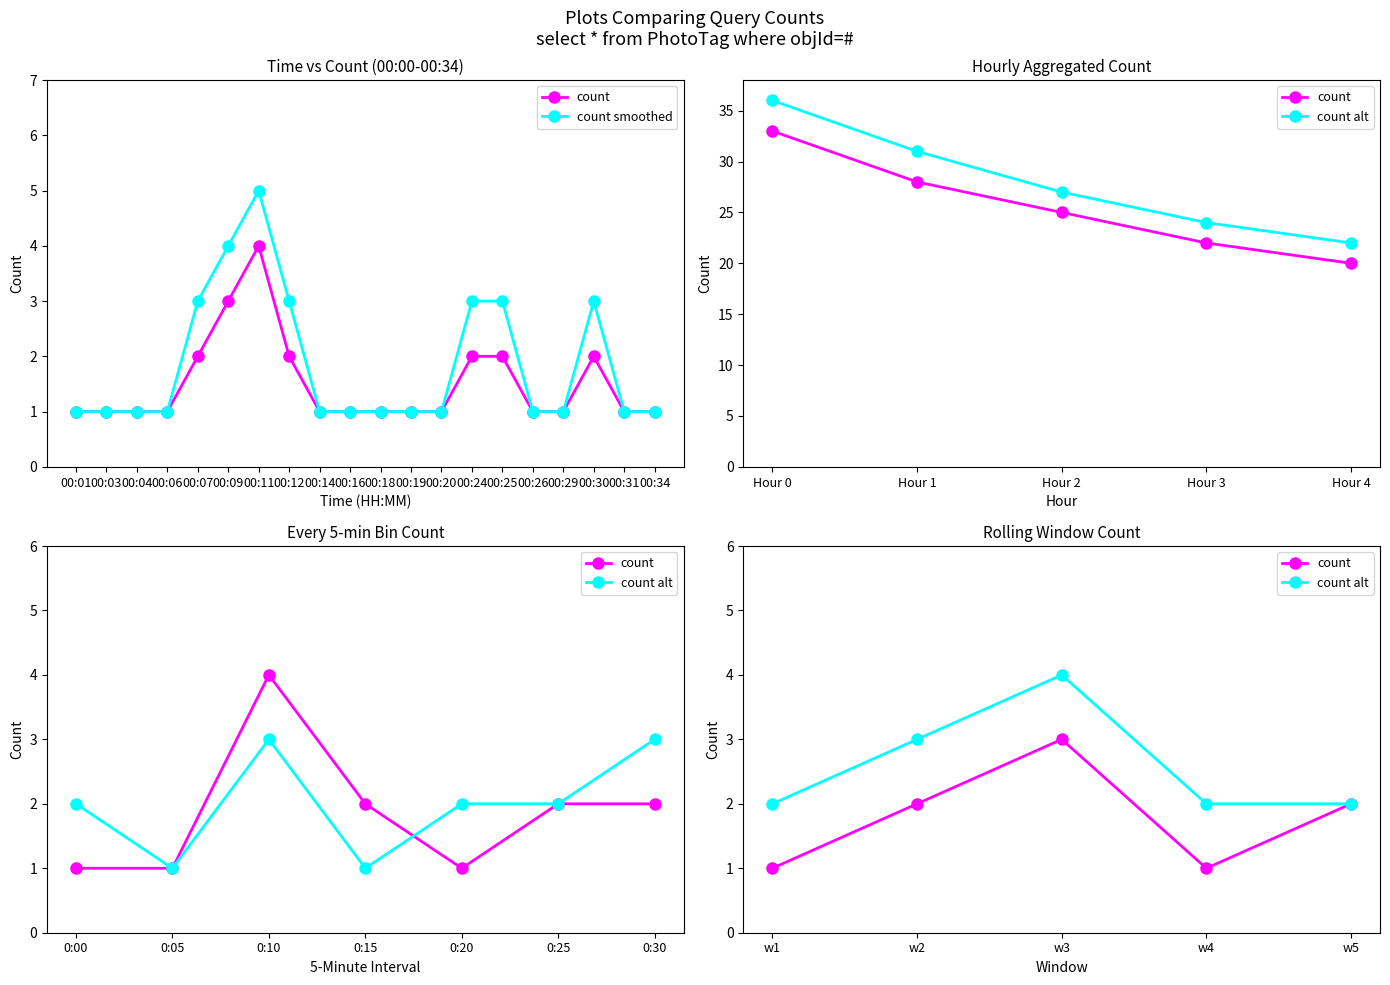

What is the approximate value at 00:26?

1